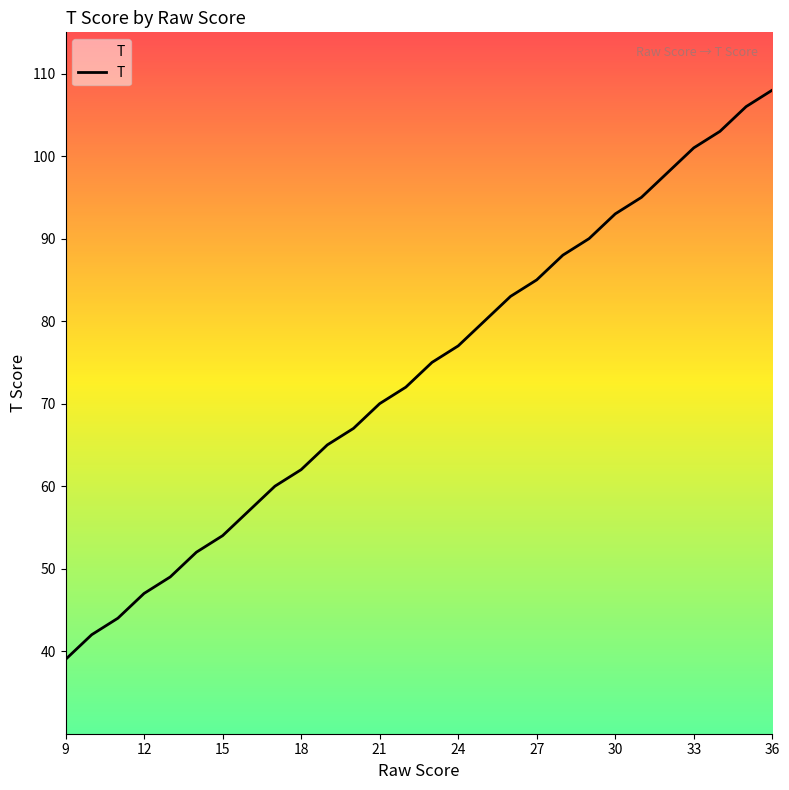

How many categories are shown in the chart?

28